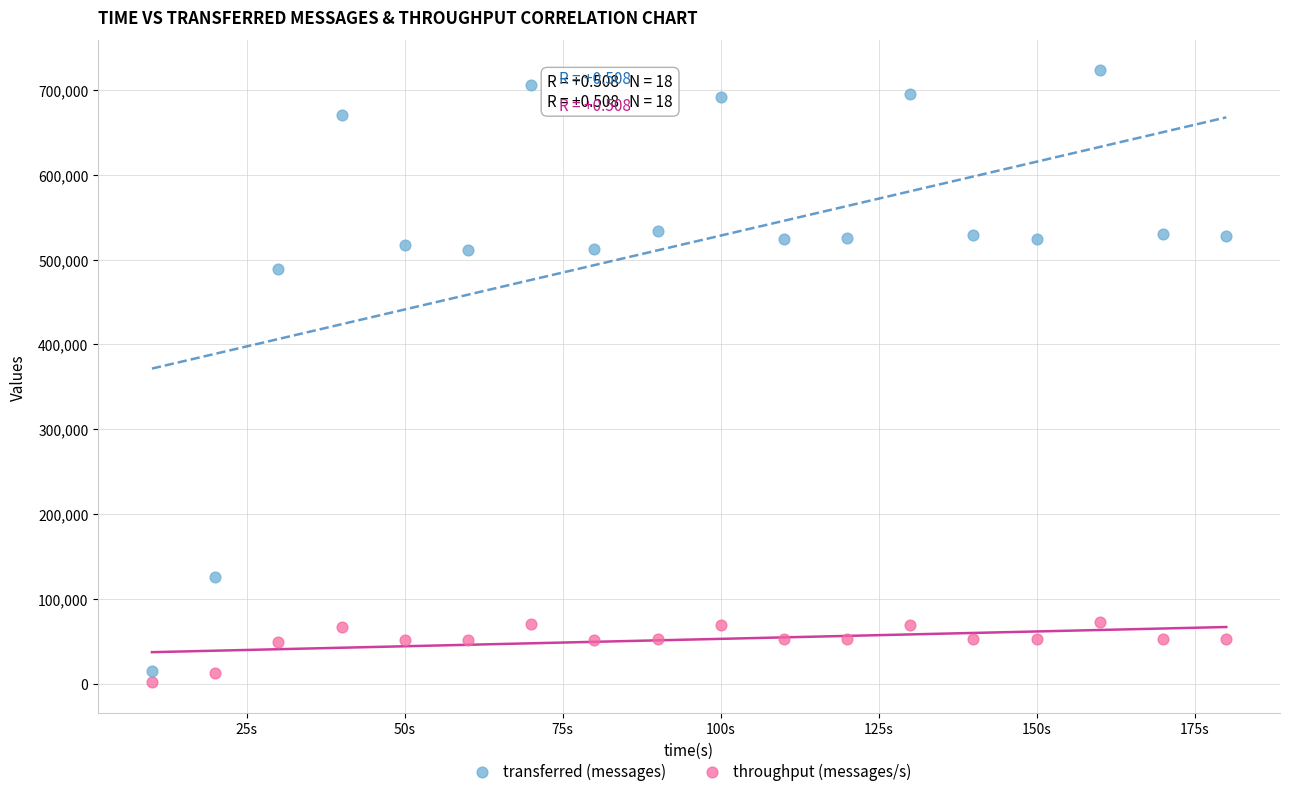

Which series contains the highest Y value?

transferred (messages)